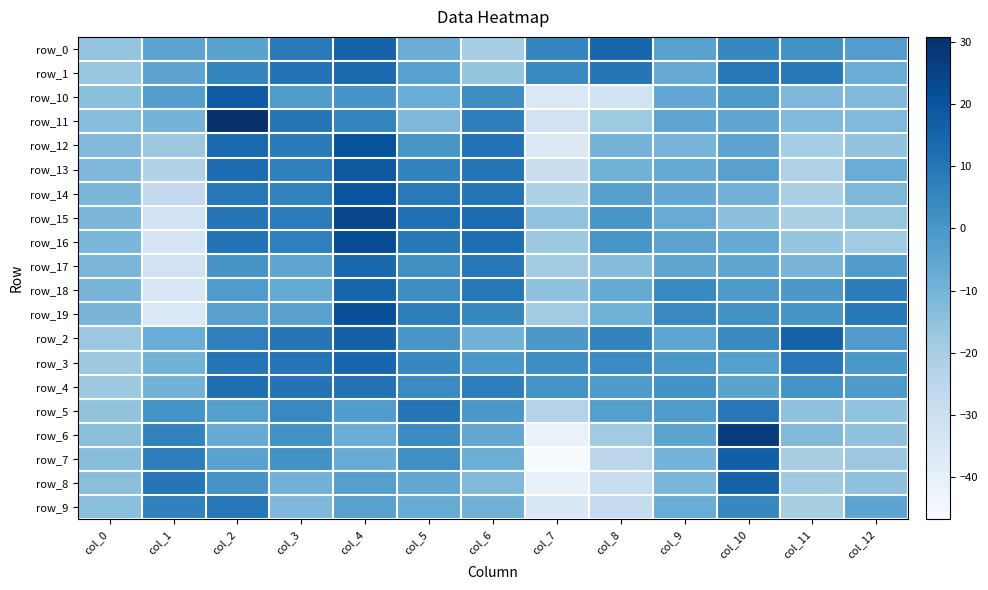

The row_6 series shows -10.7 at col_9. True or false?

False